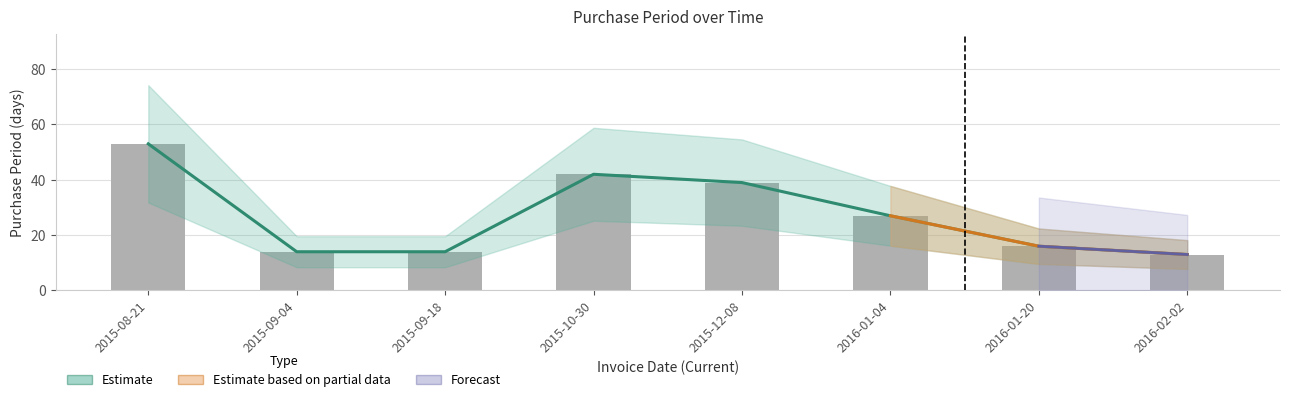

What is the difference between the second highest and minimum values?

29